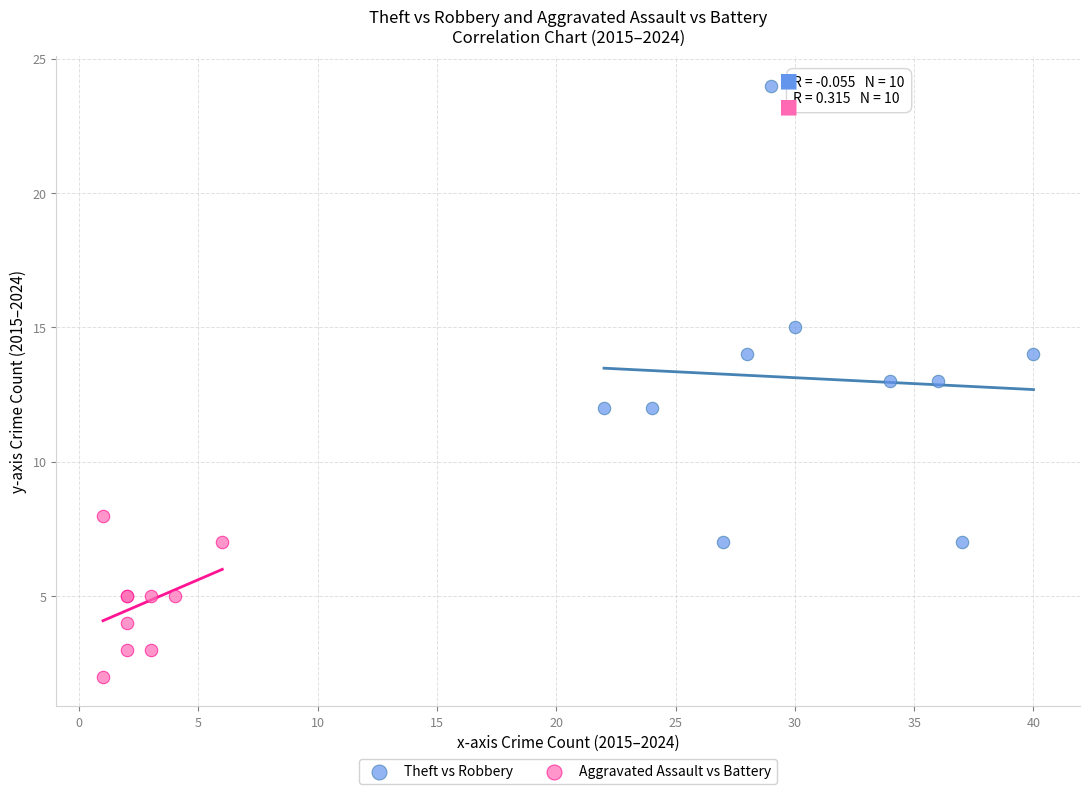

Which series has the largest Y range (max minus min)?

Theft vs Robbery